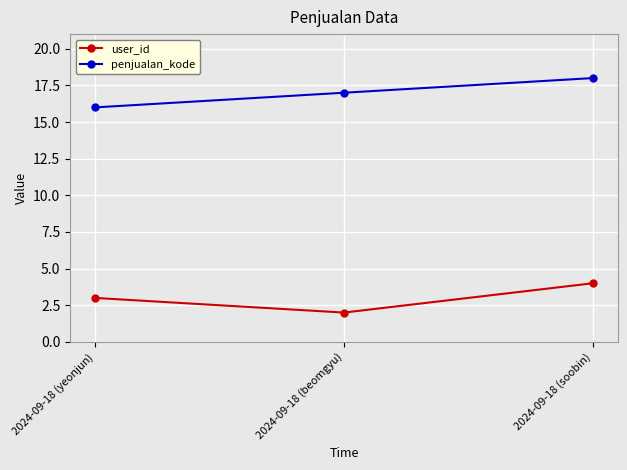

At which label is user_id closest to 3?

2024-09-18 (yeonjun)